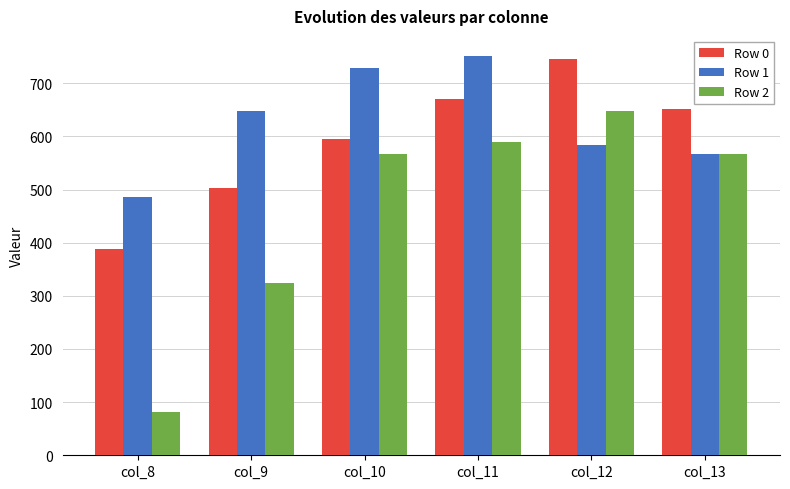

Read the Row 1 value at col_10.

729.0